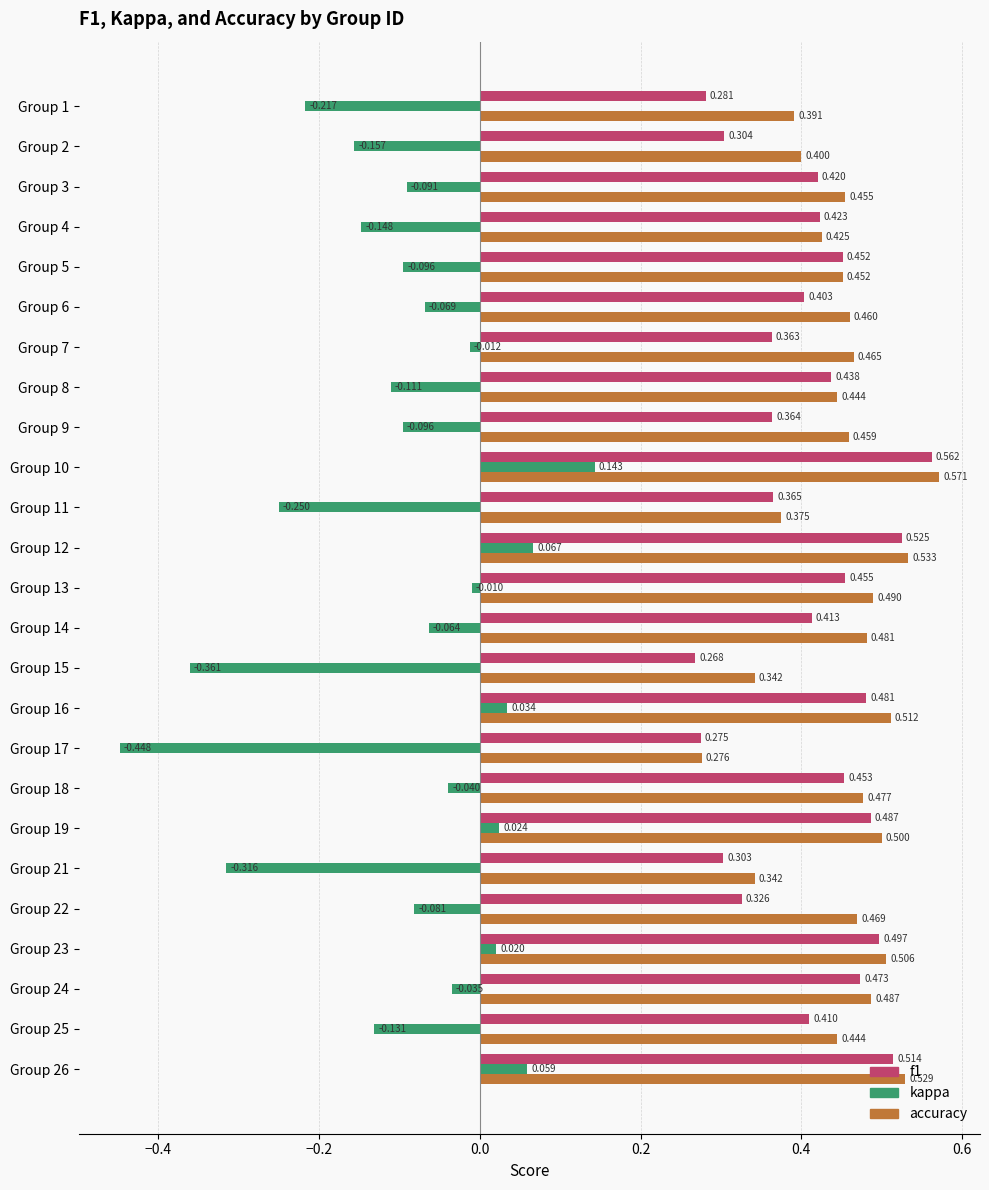

Which series has the largest range (max minus min)?

kappa